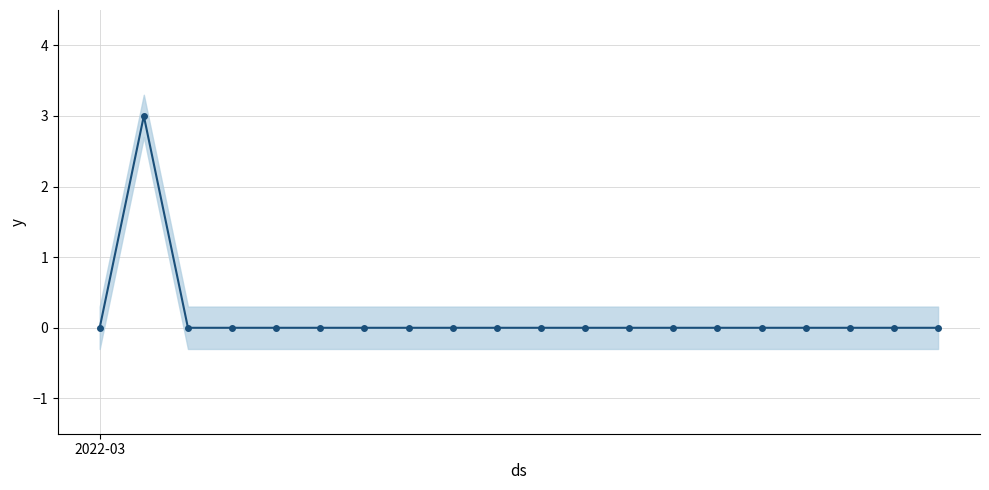

How many positive values are there?

1